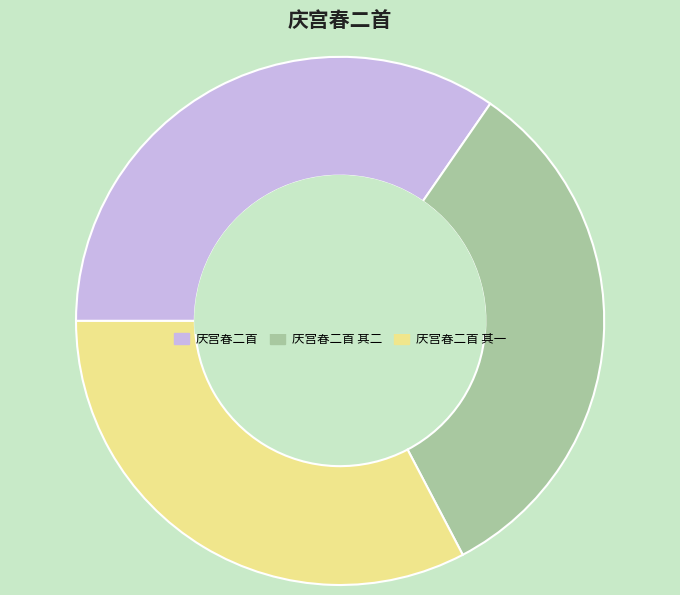

Is it true that 庆宫春二首 其一 is 33% of the pie?

True